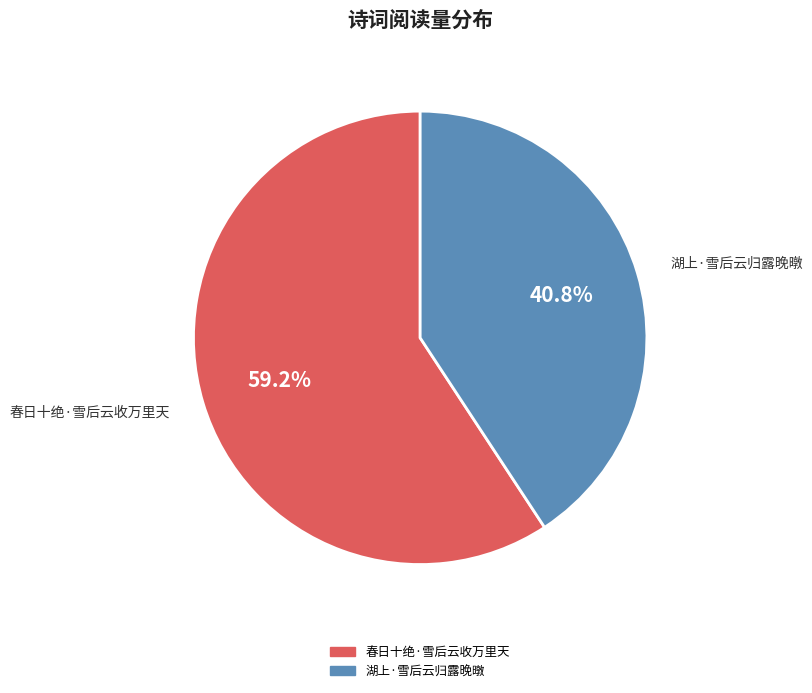

True or false: 春日十绝·雪后云收万里天 accounts for 73% of the total.

False